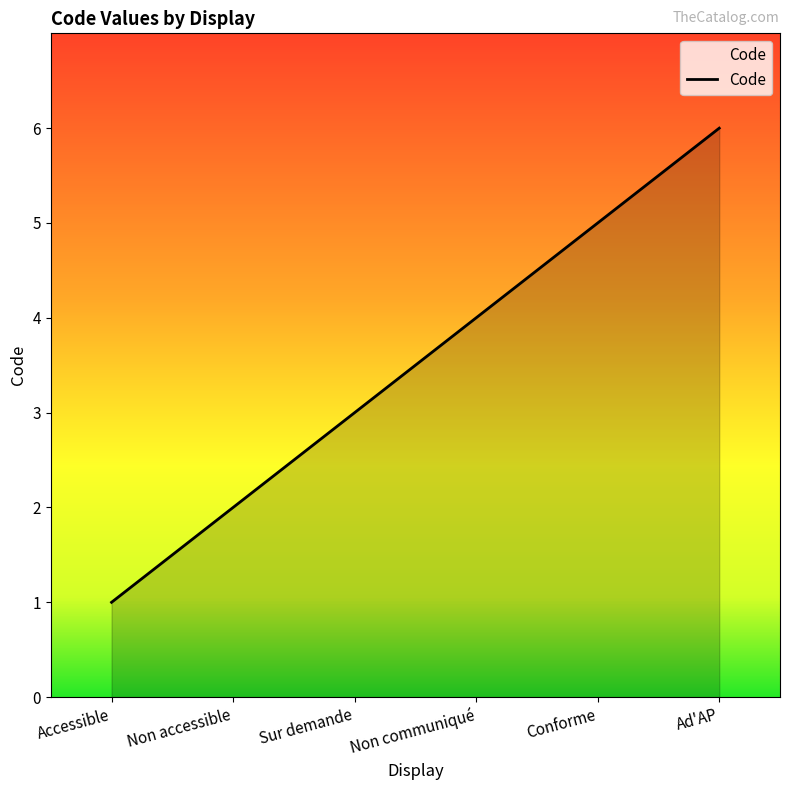

Reading left to right, list all the values displayed in this chart.

Accessible=1	Non accessible=2	Sur demande=3	Non communiqué=4	Conforme=5	Ad'AP=6